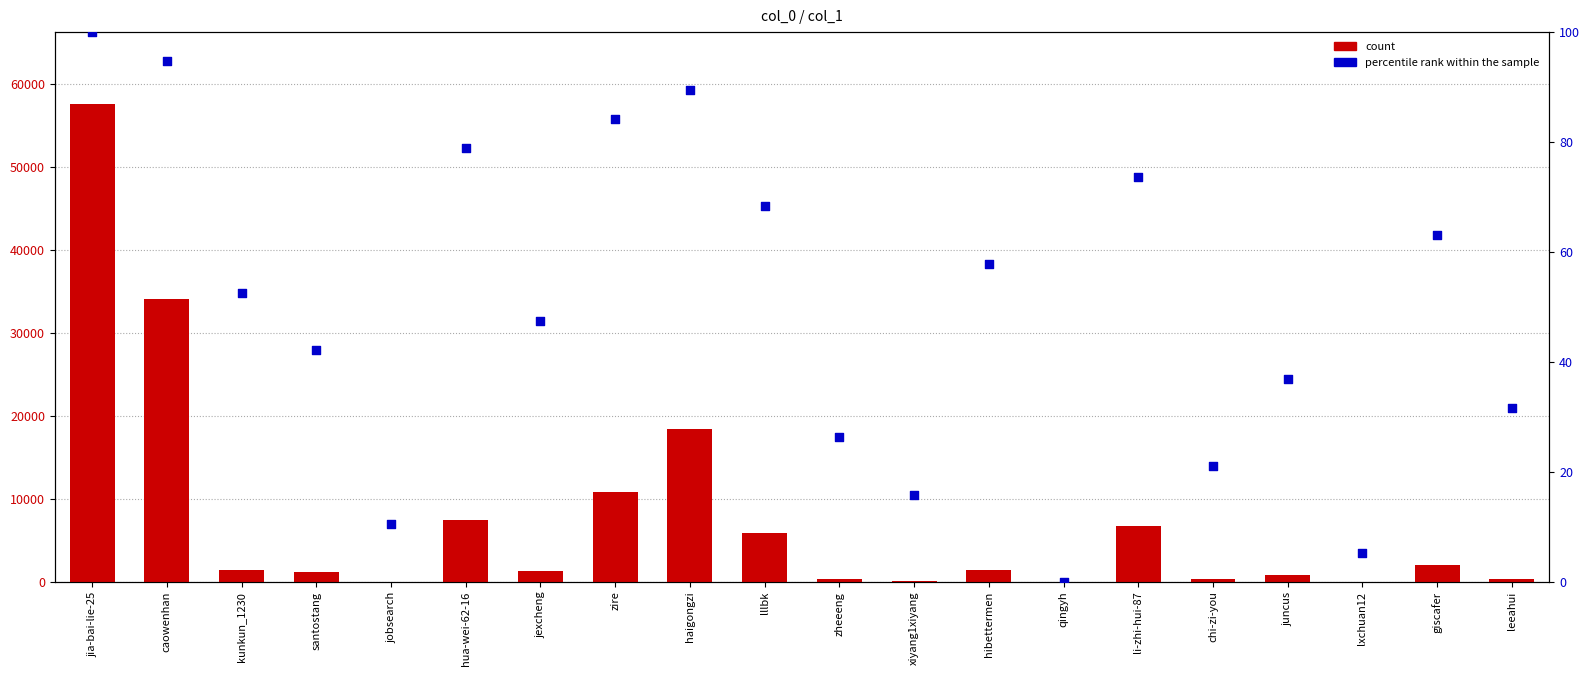

Which series has the largest total across all categories?

col_1